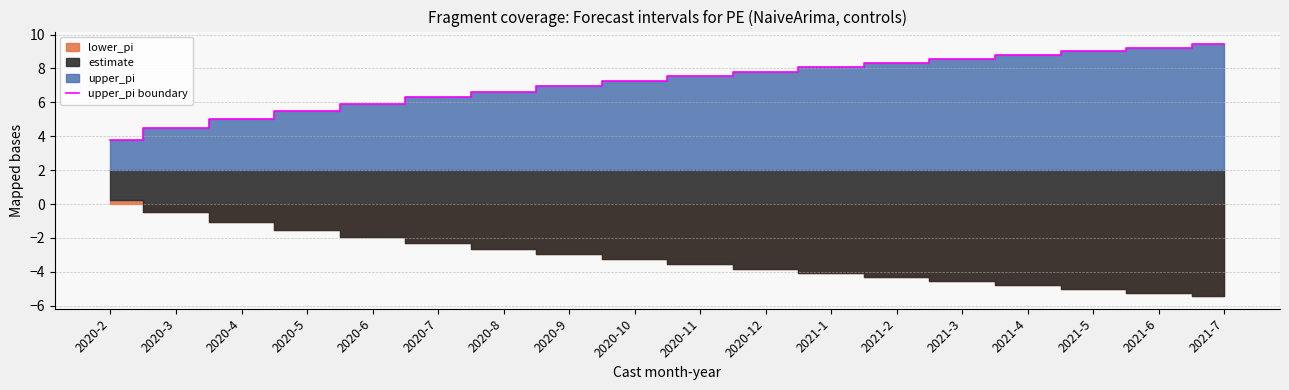

What is the greatest value displayed?

9.4